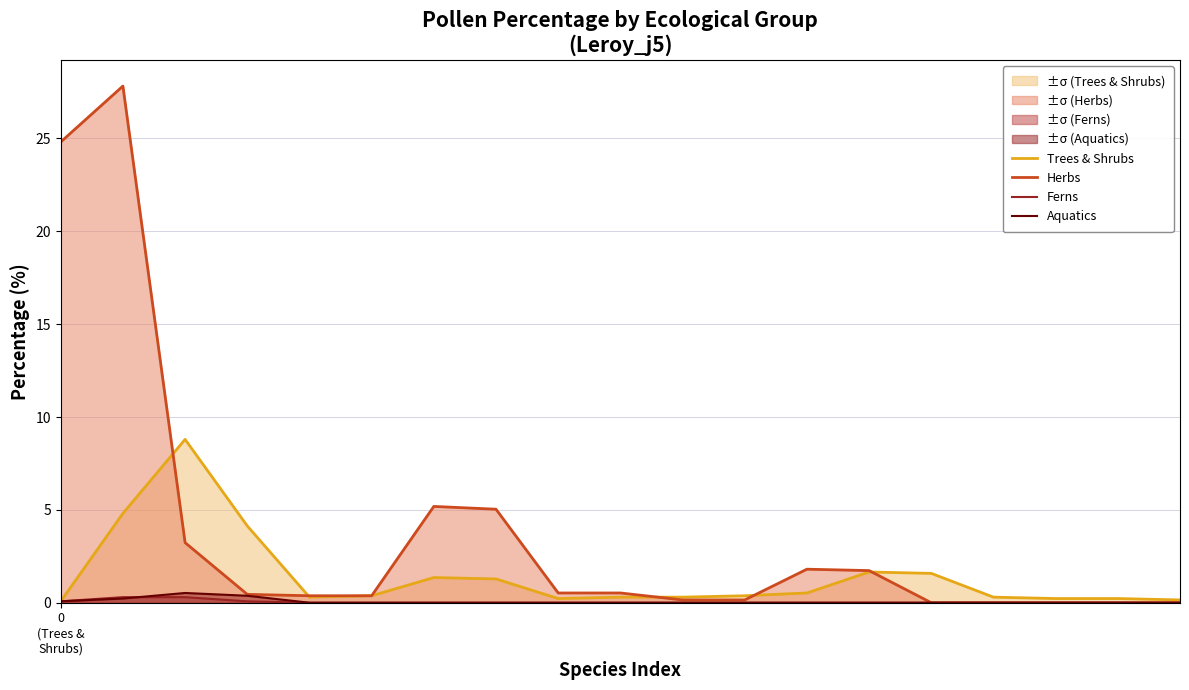

Which series has the largest range (max minus min)?

Herbs